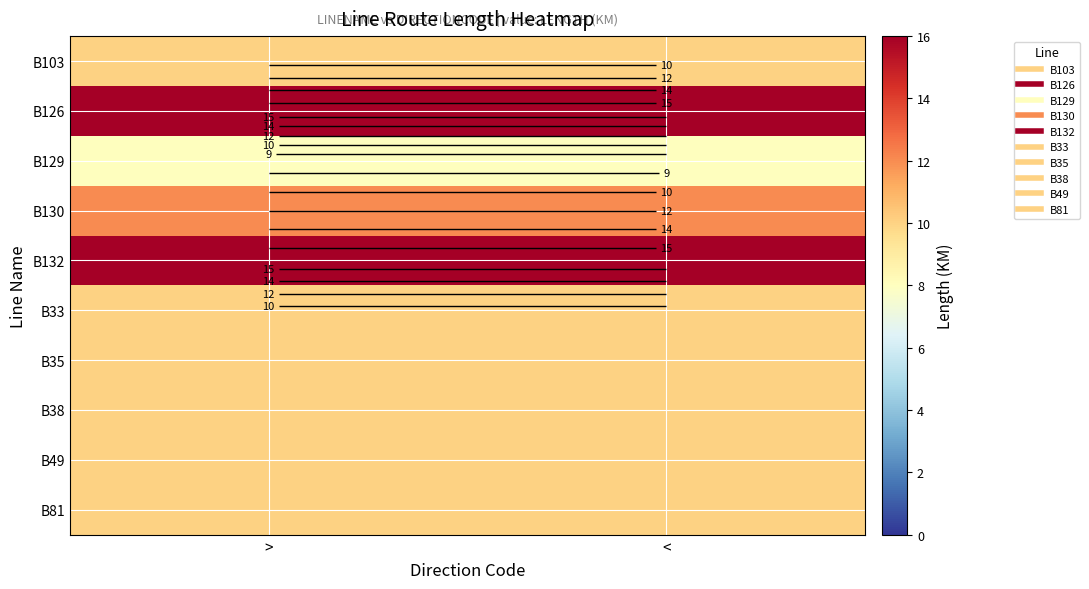

Which has a higher value, < or >?

<